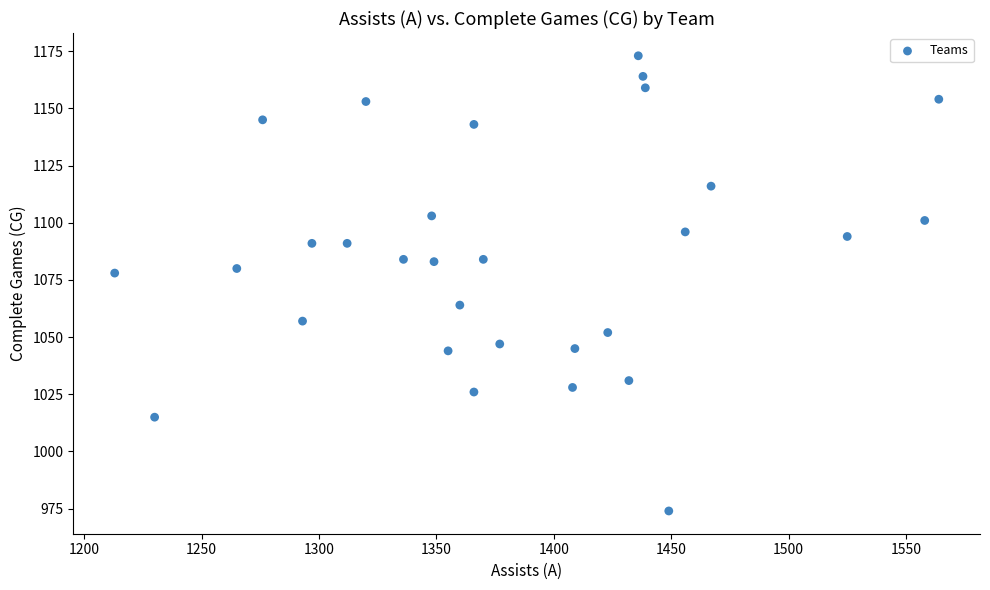

What is the range of Y values (max minus min)?

199